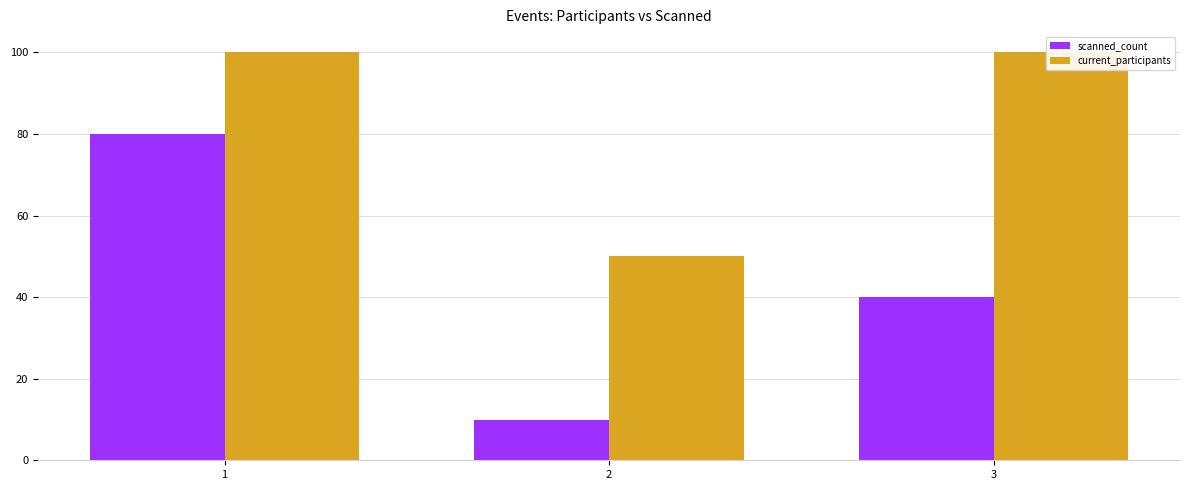

What is the value of the current_participants bar at the 3rd from the left?

100